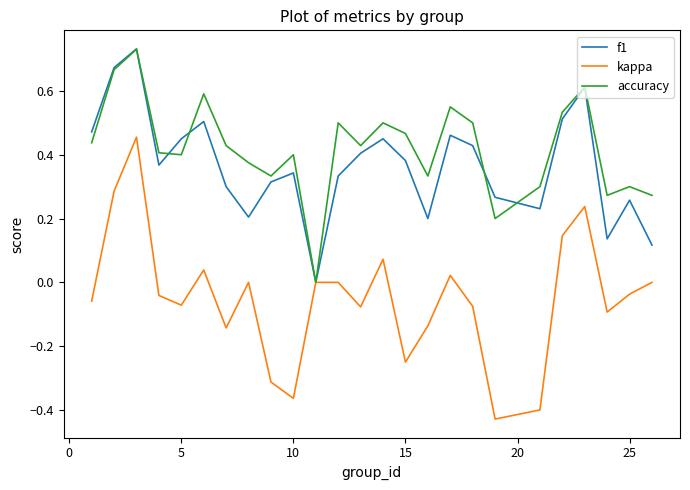

Which series has the widest spread of values?

kappa